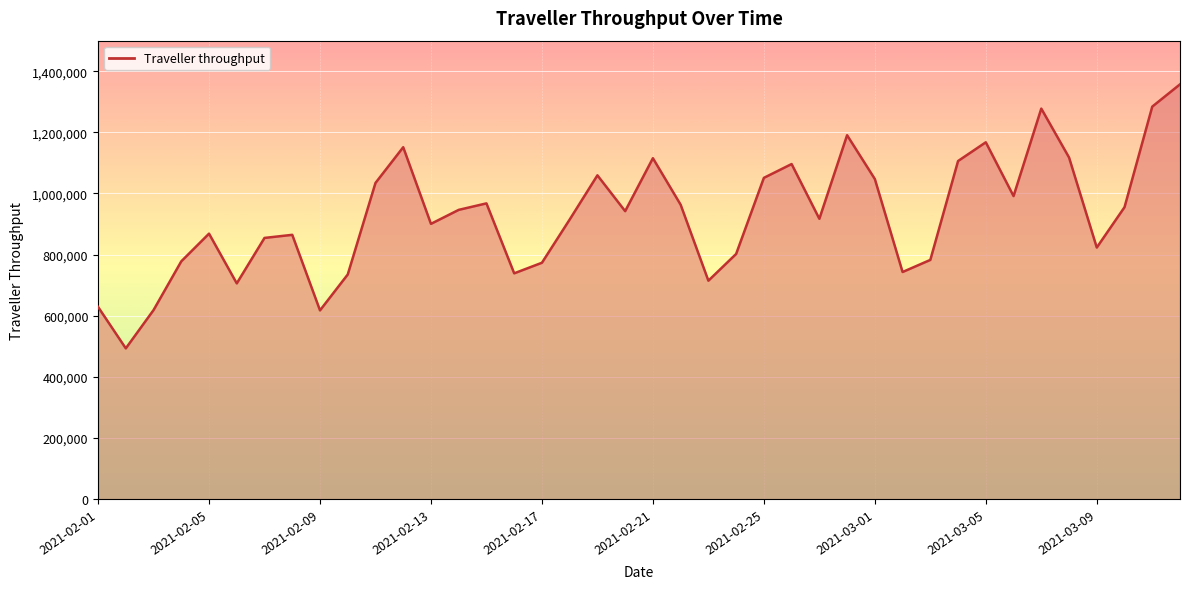

The value at 2021-02-21 is 1115479. True or false?

True